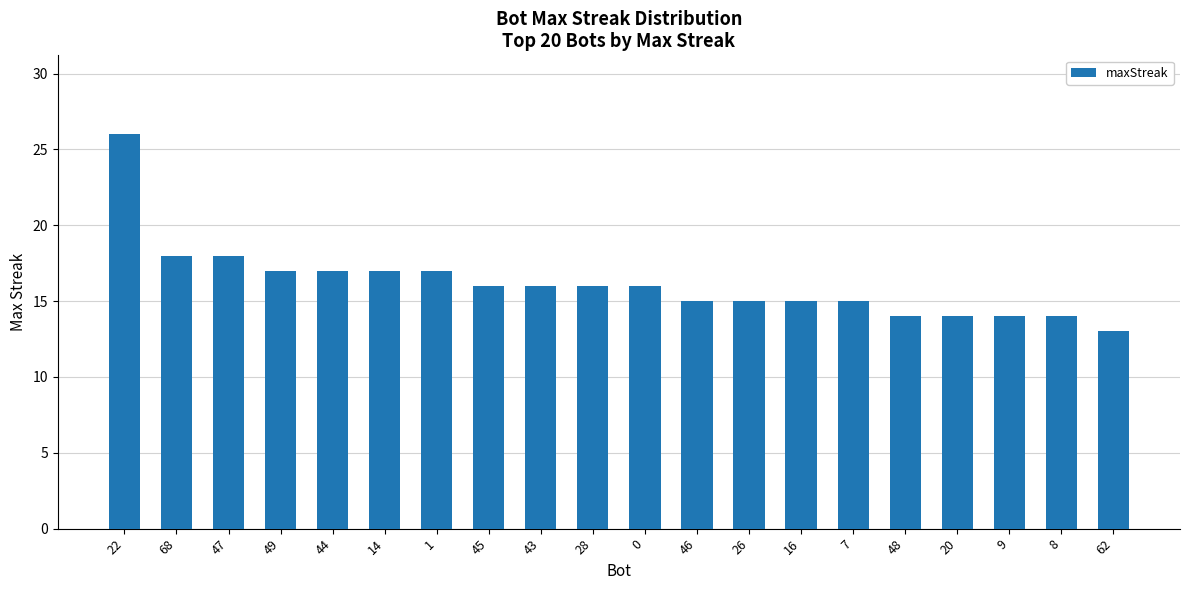

What is the difference between the second highest and second lowest values?

4